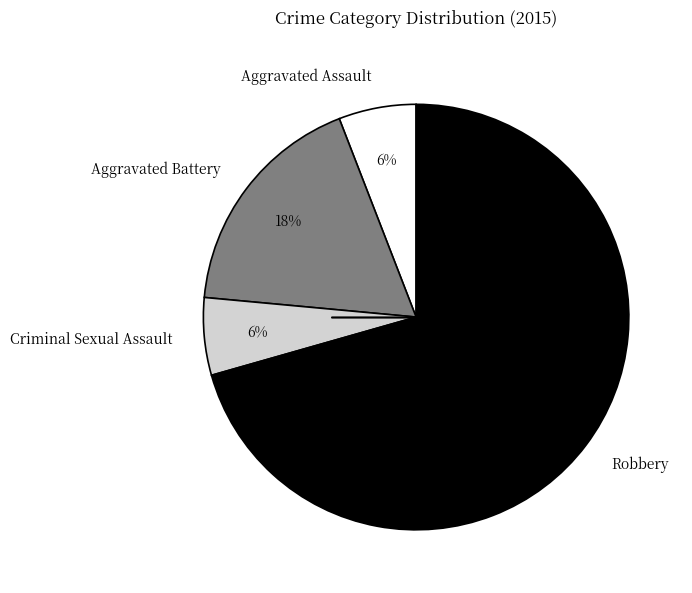

Do Aggravated Battery and Robbery together represent more than half of the pie?

Yes